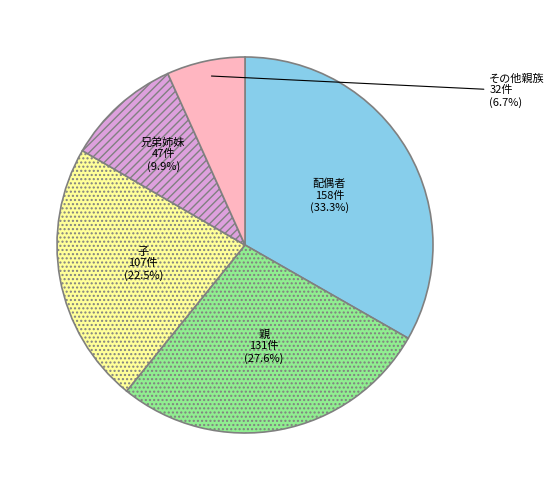

Is there a majority slice in this chart?

No